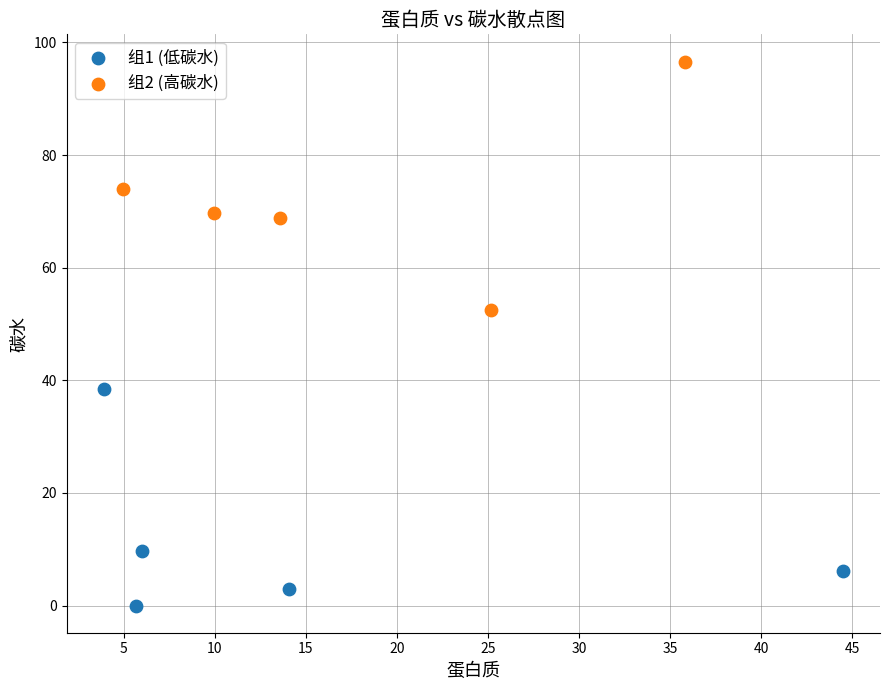

Which series contains the lowest Y value?

组1 (低碳水)